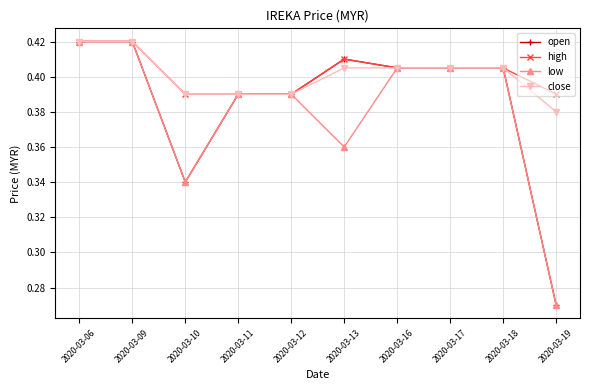

The close series shows 0.7 at 2020-03-12. True or false?

False